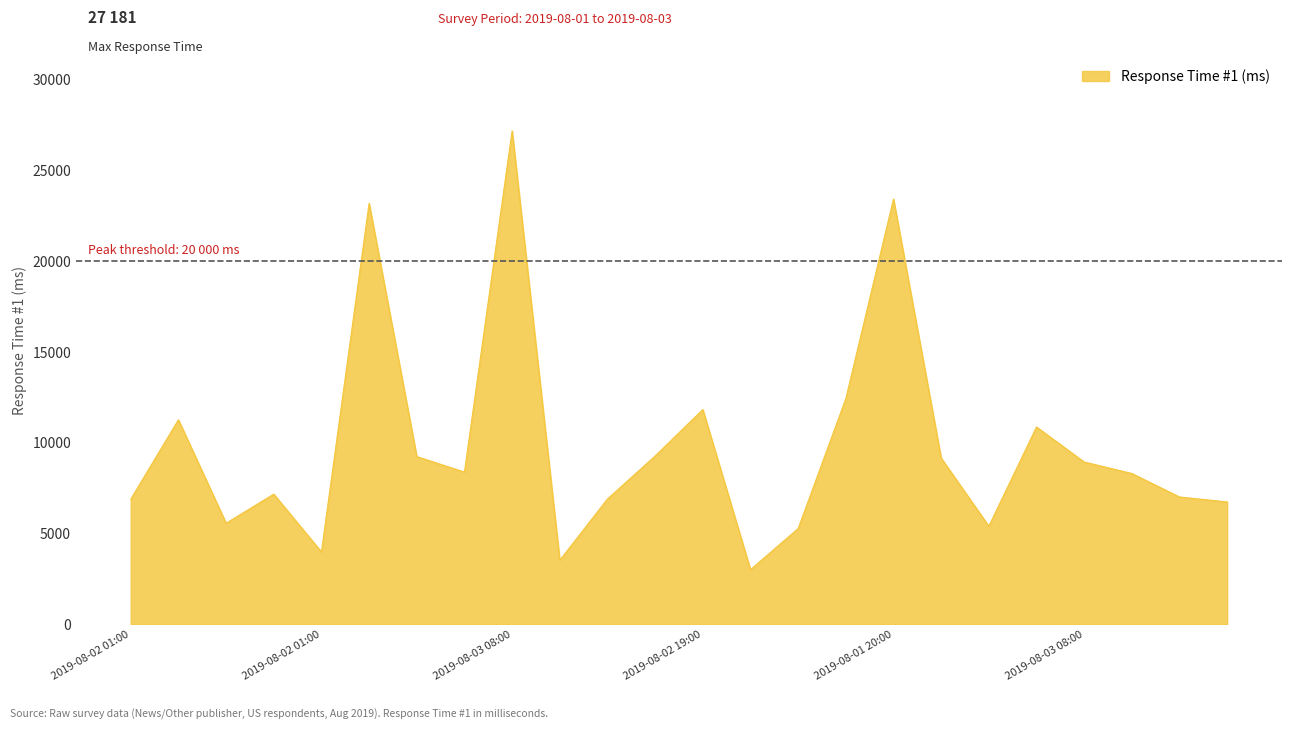

What is the maximum value shown in the chart?

27181